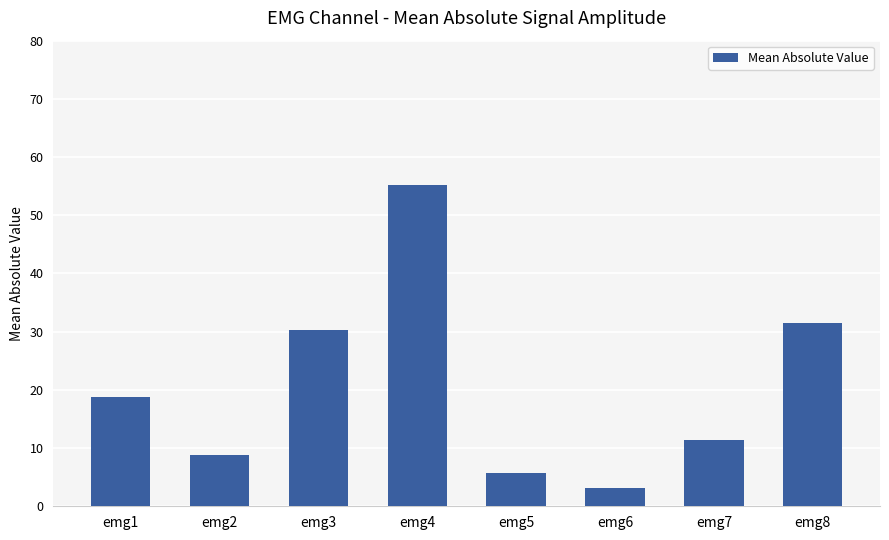

What is the sum of all values?

164.9